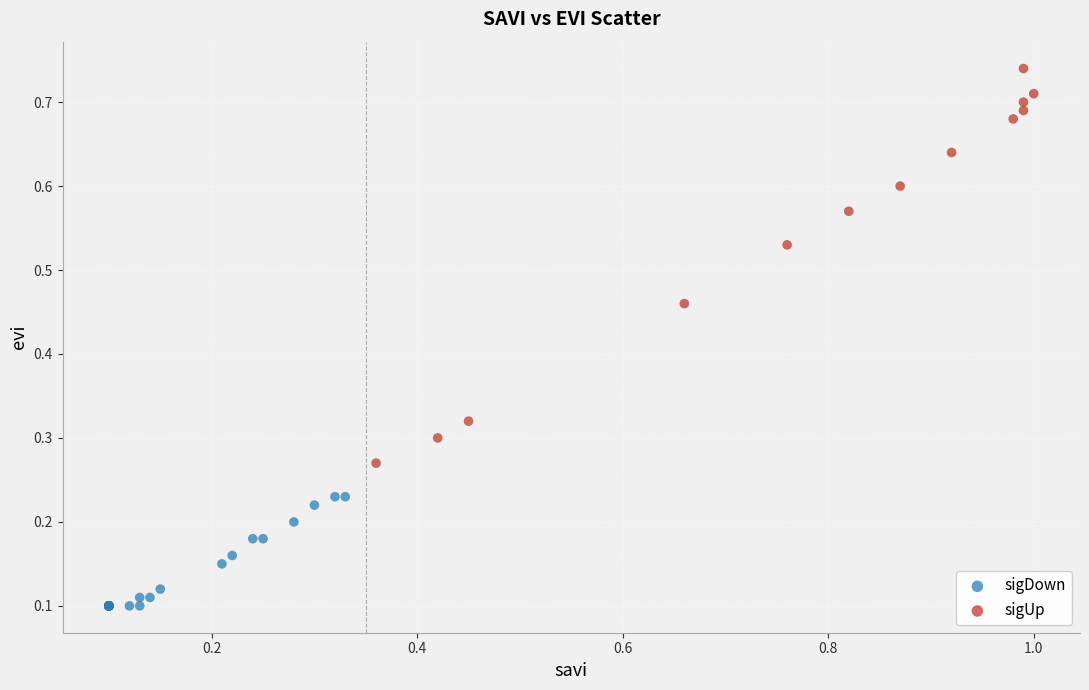

Which series reaches the maximum Y coordinate?

sigUp